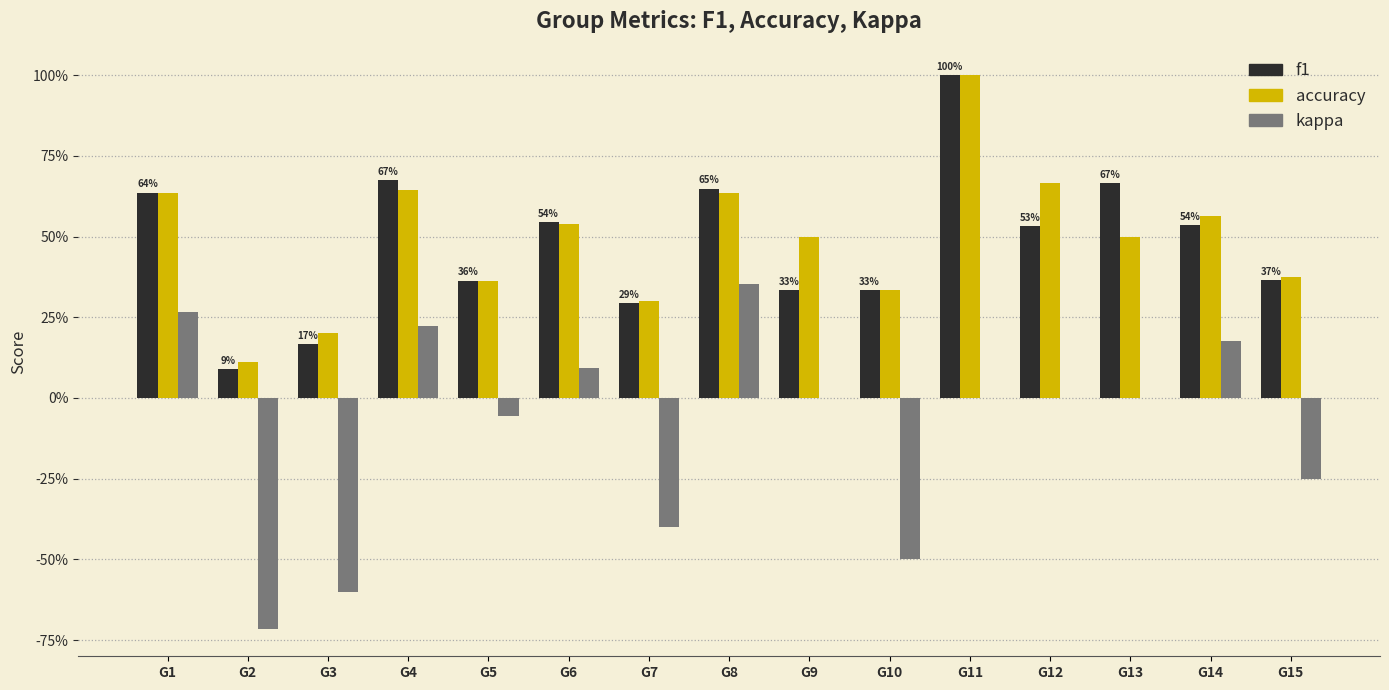

Which series changed the most between G7 and G13?

kappa